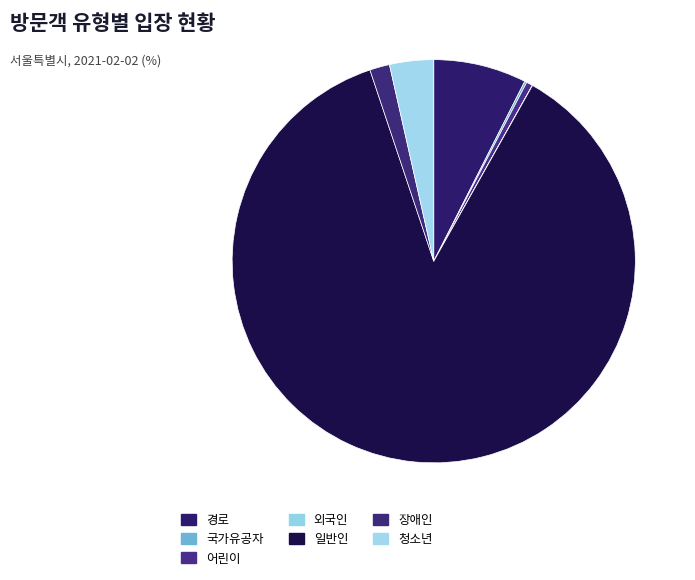

What is the ratio of the value at 장애인 to the value at 경로?

0.2